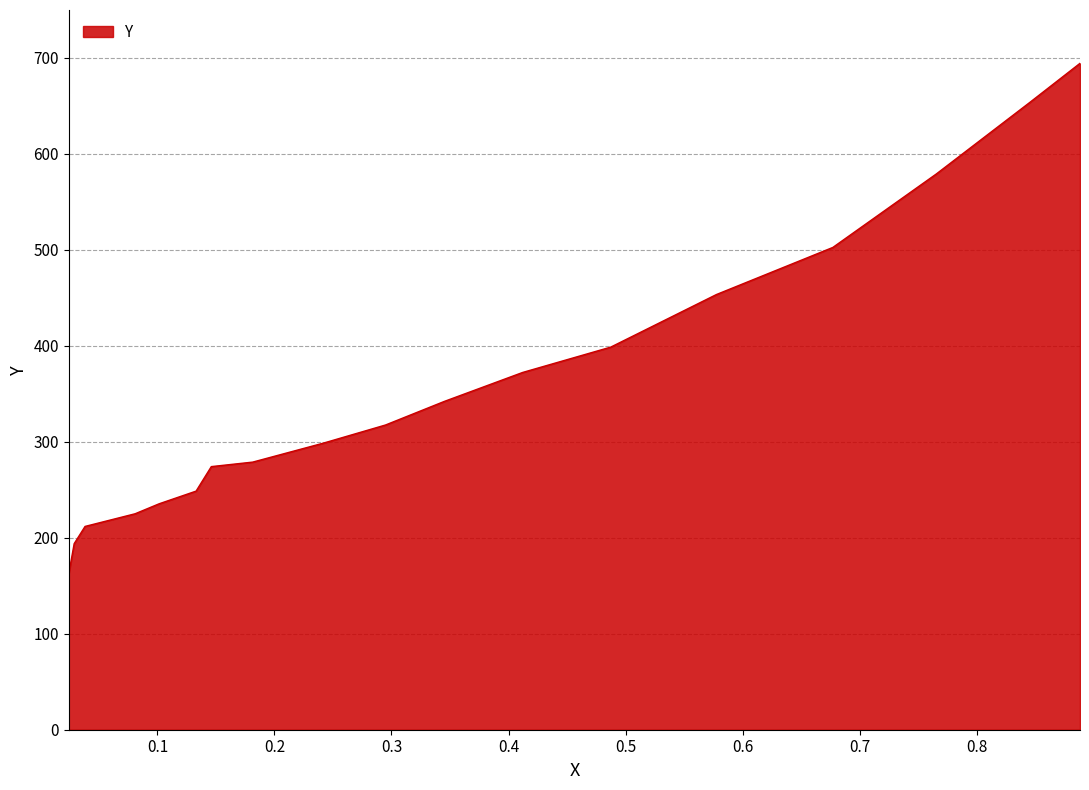

What is the smallest value displayed?

162.6